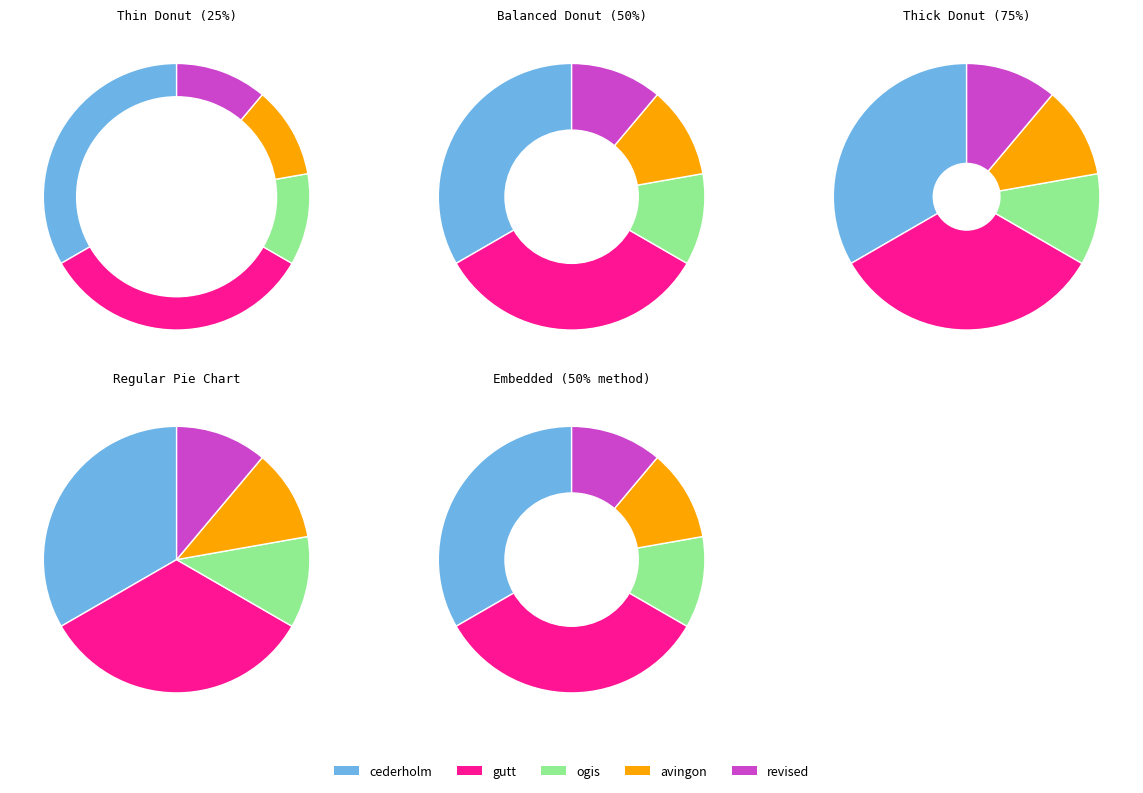

Combined, do revised and cederholm account for over 50%?

No